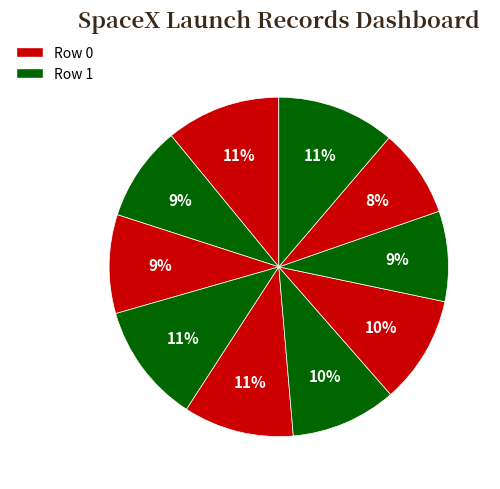

How many segments does this pie chart have?

10